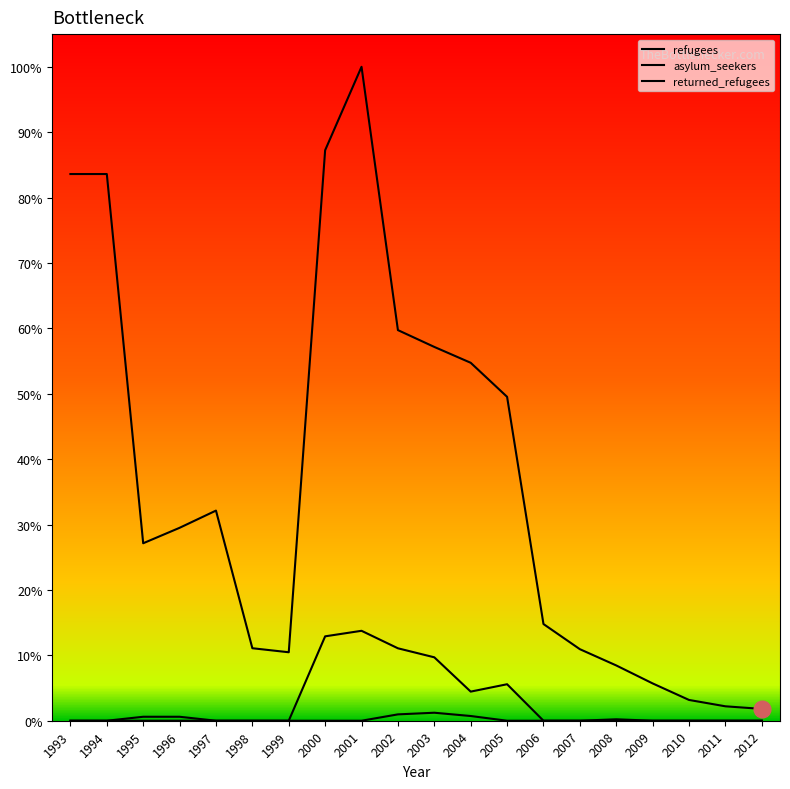

Does the chart display data point markers on the line(s)?

No